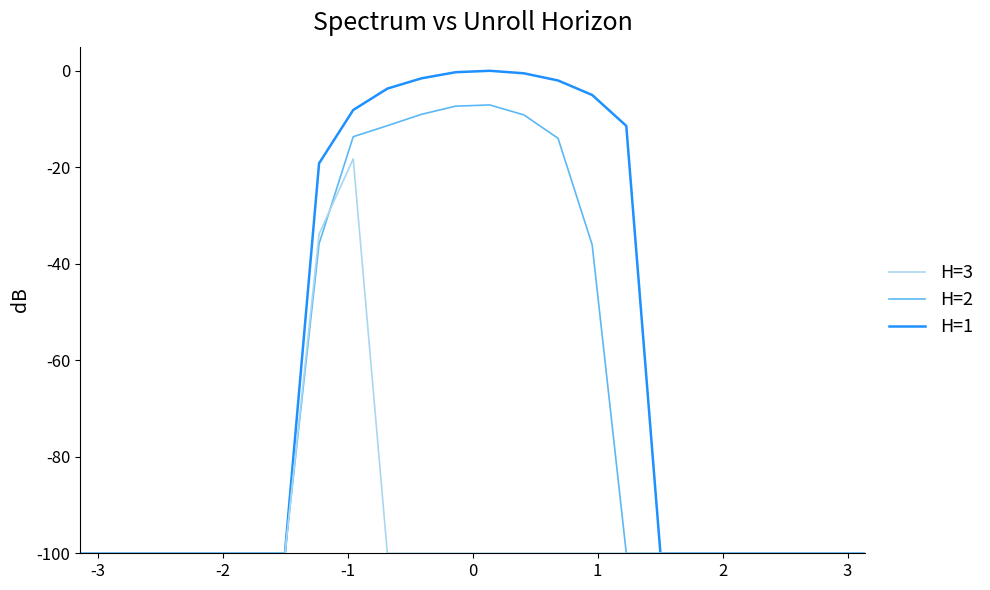

Which series has the largest range (max minus min)?

H=1